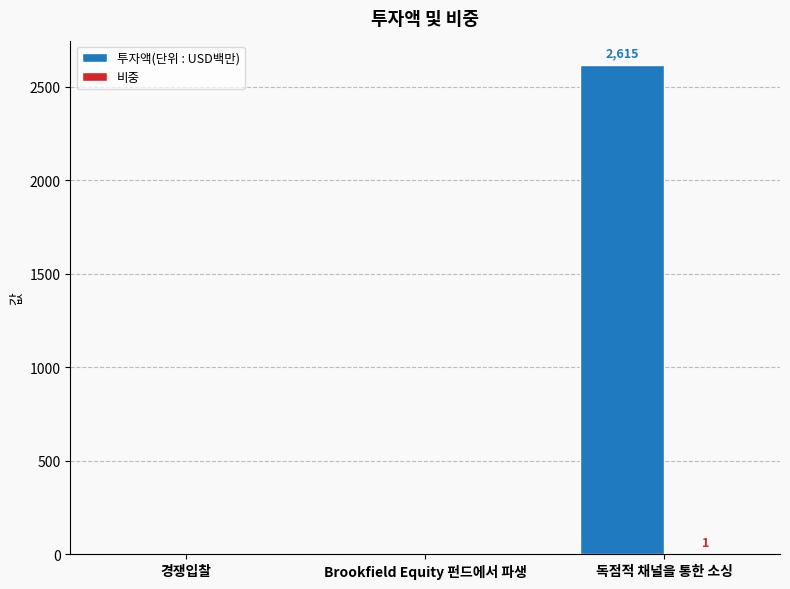

Which series has the largest total across all categories?

투자액(단위 : USD백만)